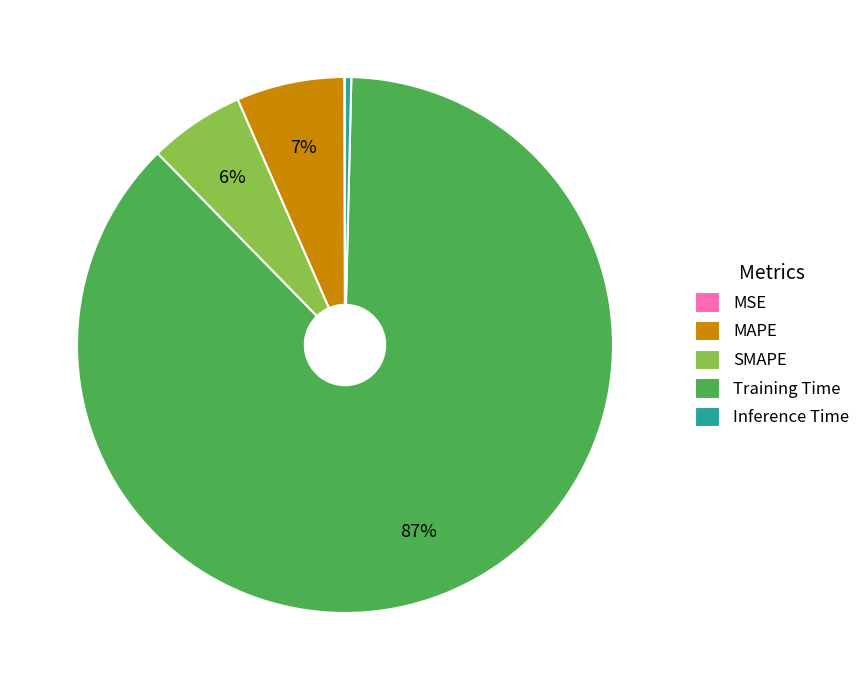

The MAPE slice represents 7% of the pie. True or false?

True